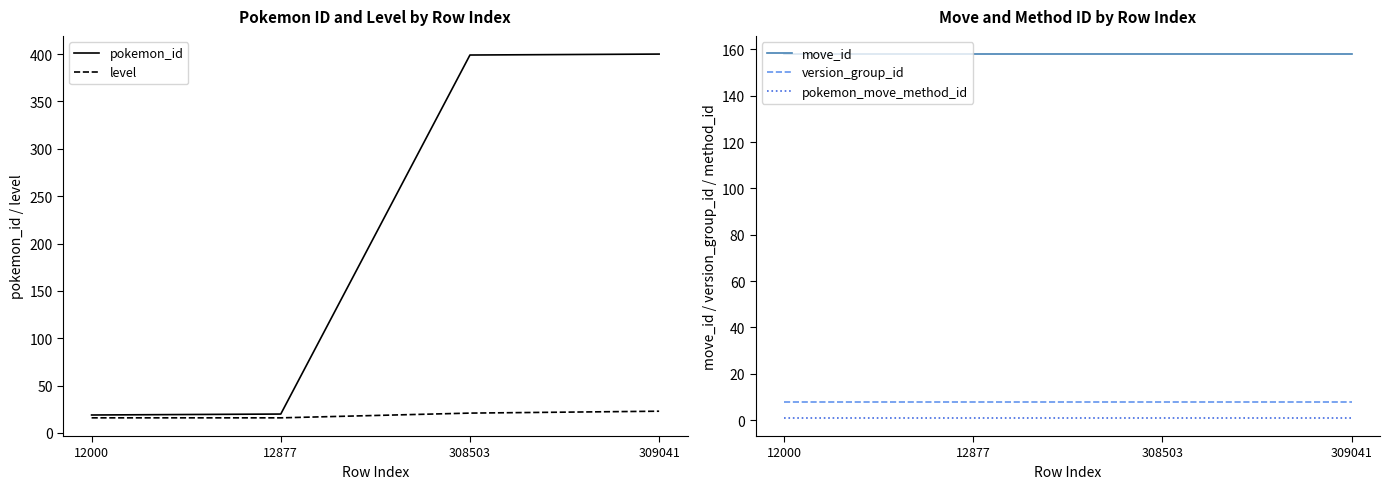

Where is move_id nearest to the value 158?

12000